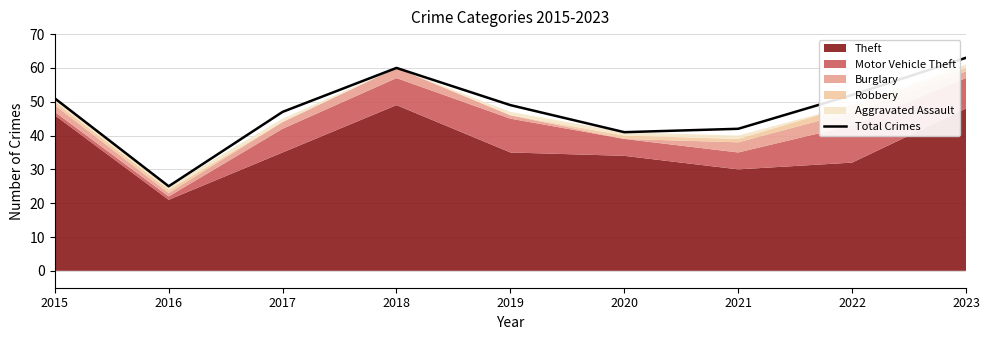

Where is the first local minimum?

2016